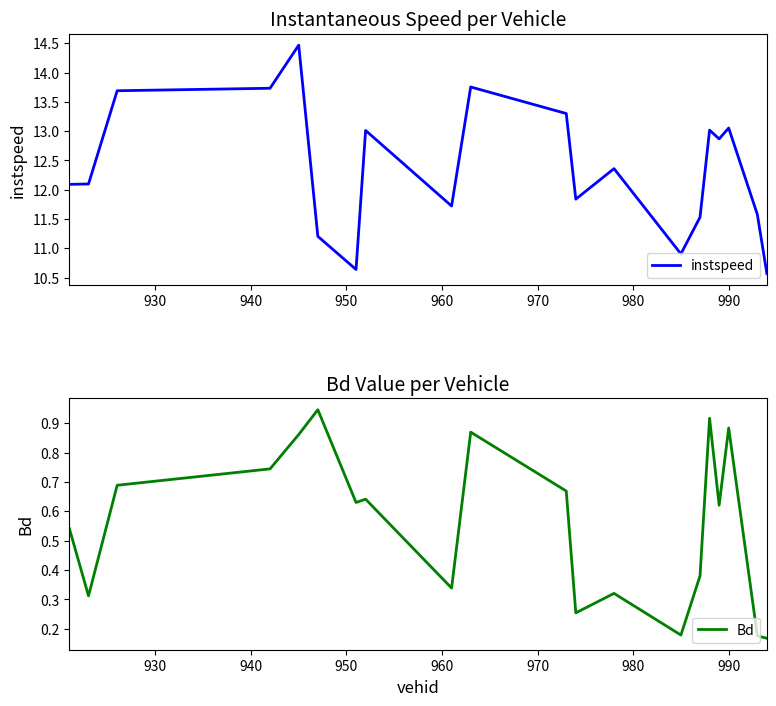

True or false: instspeed and Bd cross at least once.

False